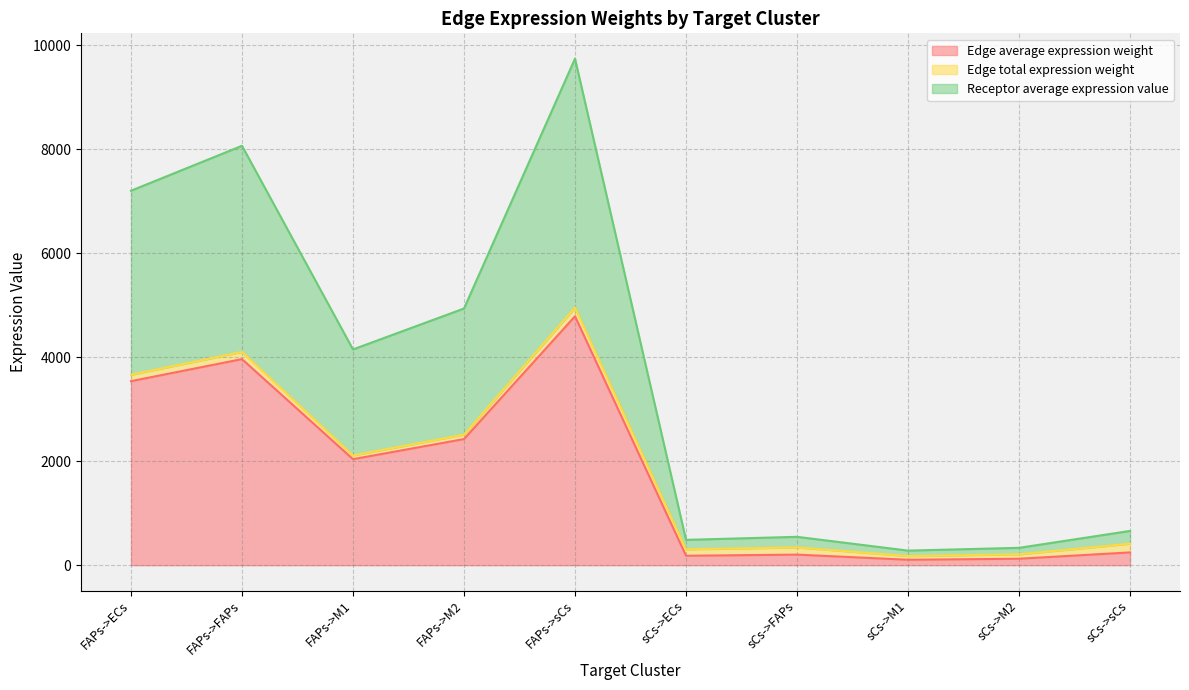

Does the chart display data point markers on the line(s)?

No